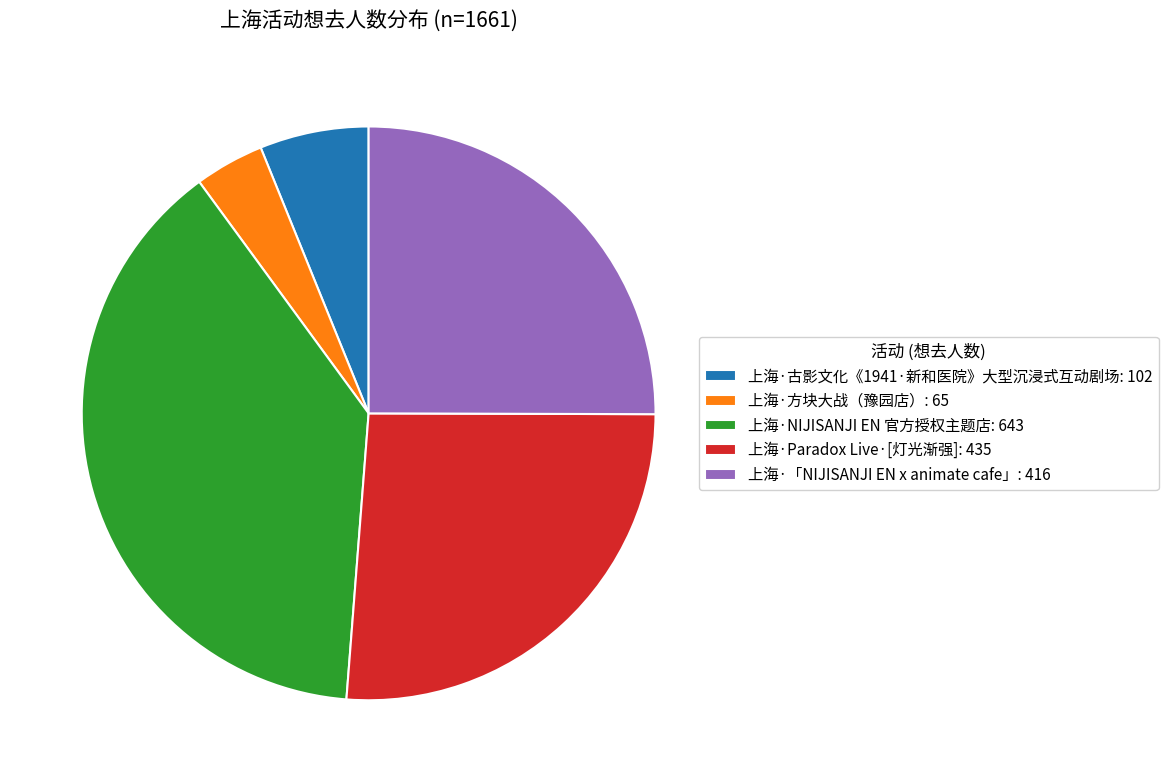

What is the ratio of the value at 上海·Paradox Live·[灯光渐强]: 435 to the value at 上海·NIJISANJI EN 官方授权主题店: 643?

0.7